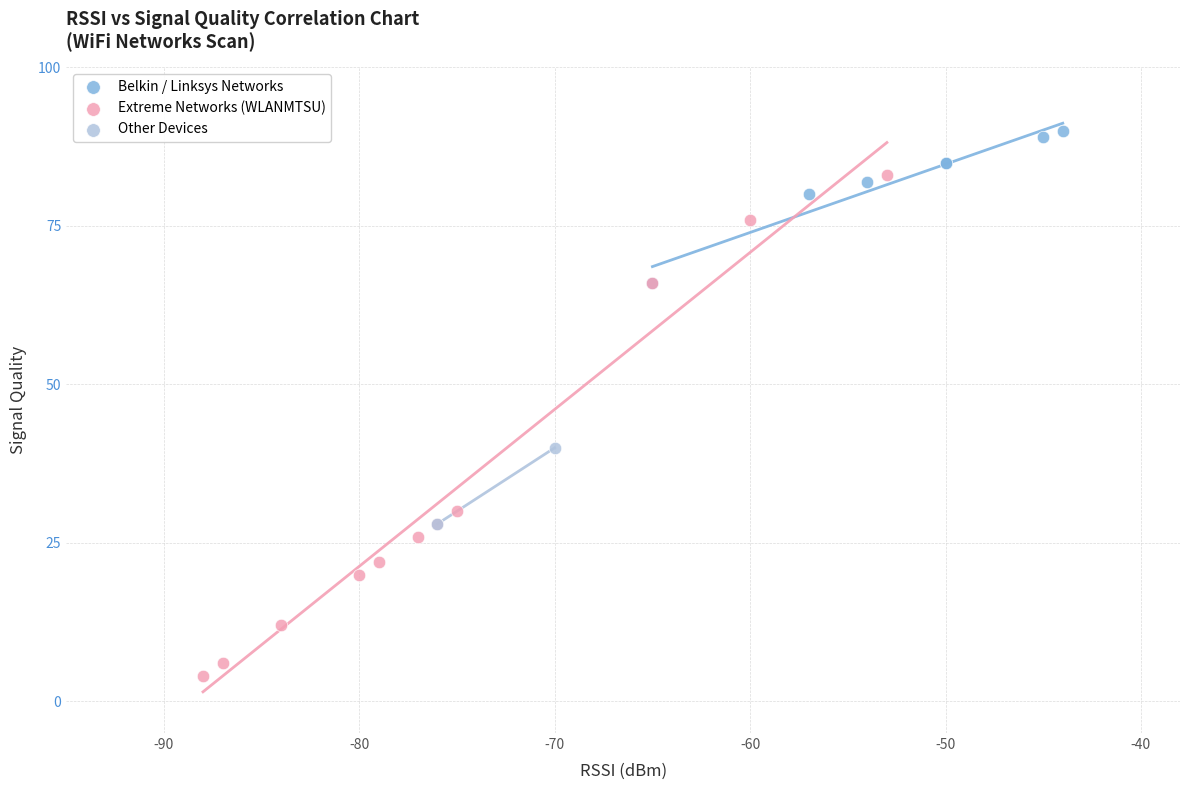

Which series contains the highest Y value?

Belkin / Linksys Networks